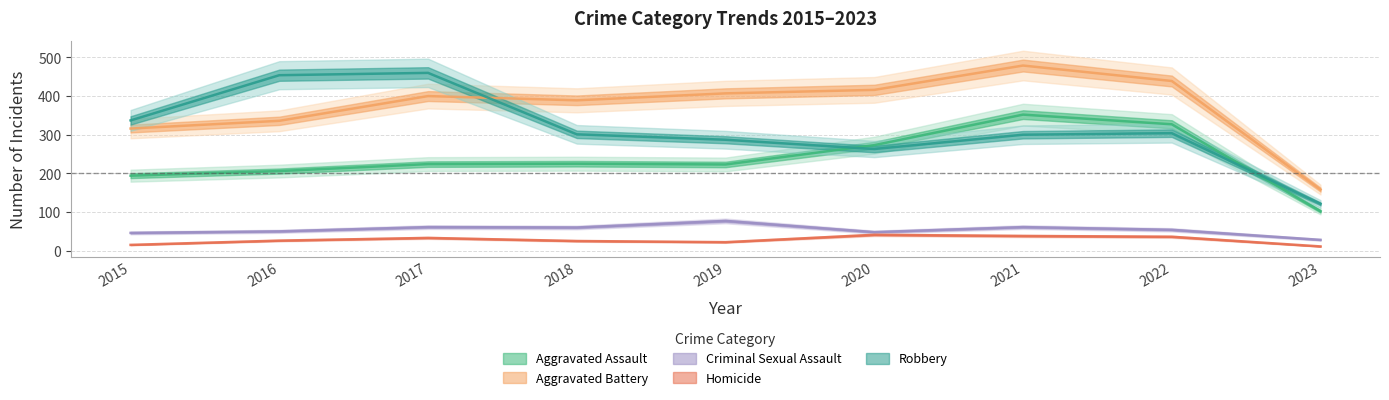

What is the minimum value shown in the chart?

11